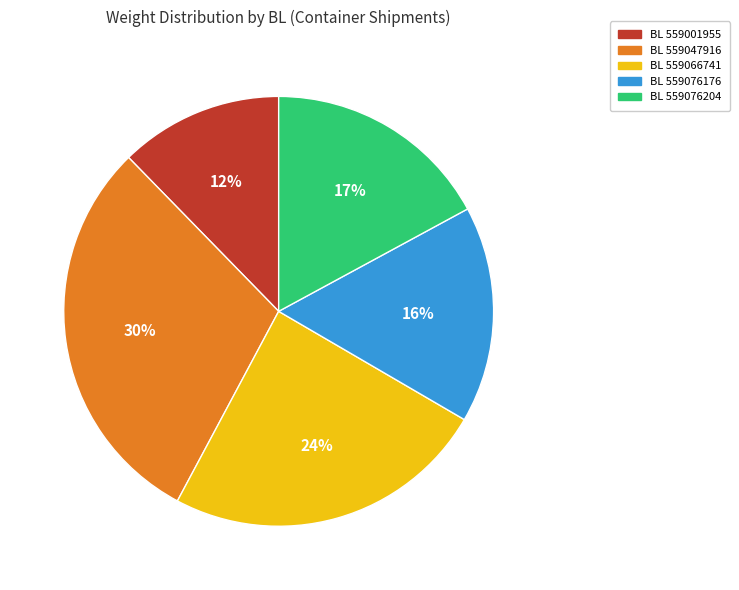

What is the largest slice in the pie chart?

BL 559047916